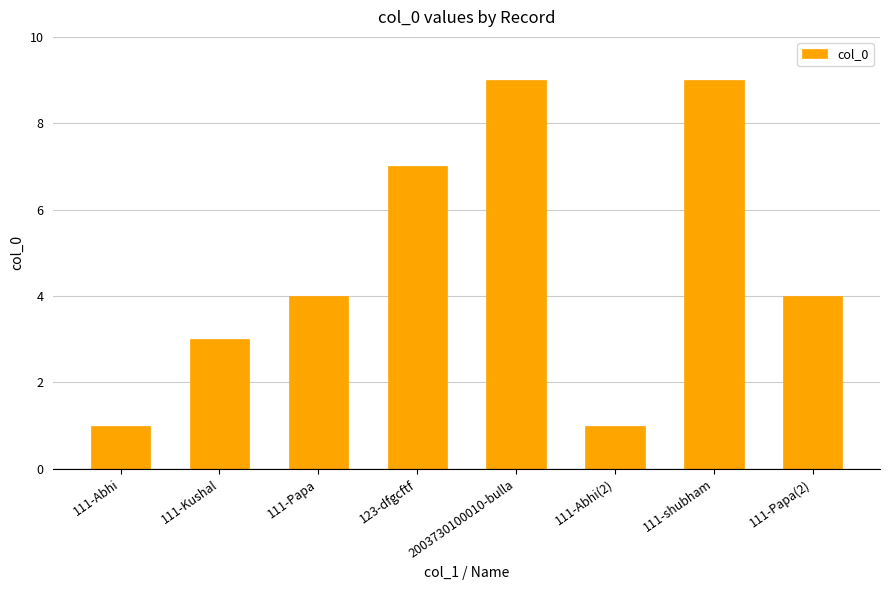

Does the chart contain any negative values?

No